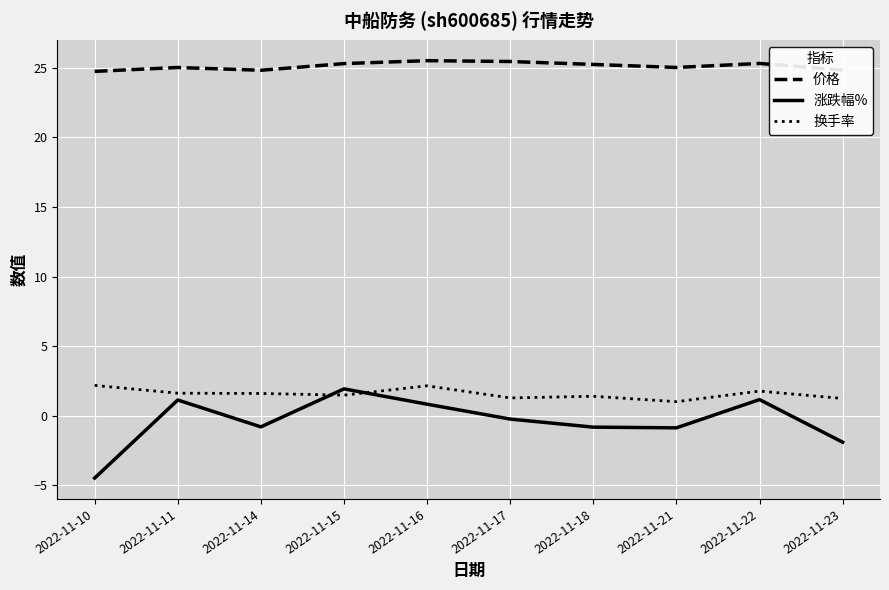

Which series has the widest spread of values?

涨跌幅%